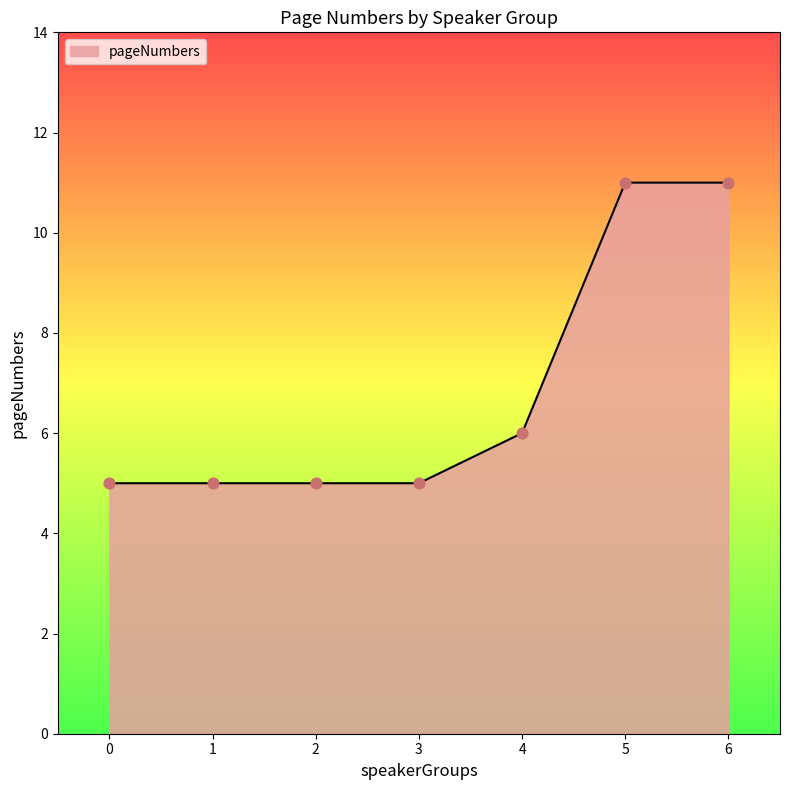

What is the ratio of the value at 2 to the value at 4?

0.8